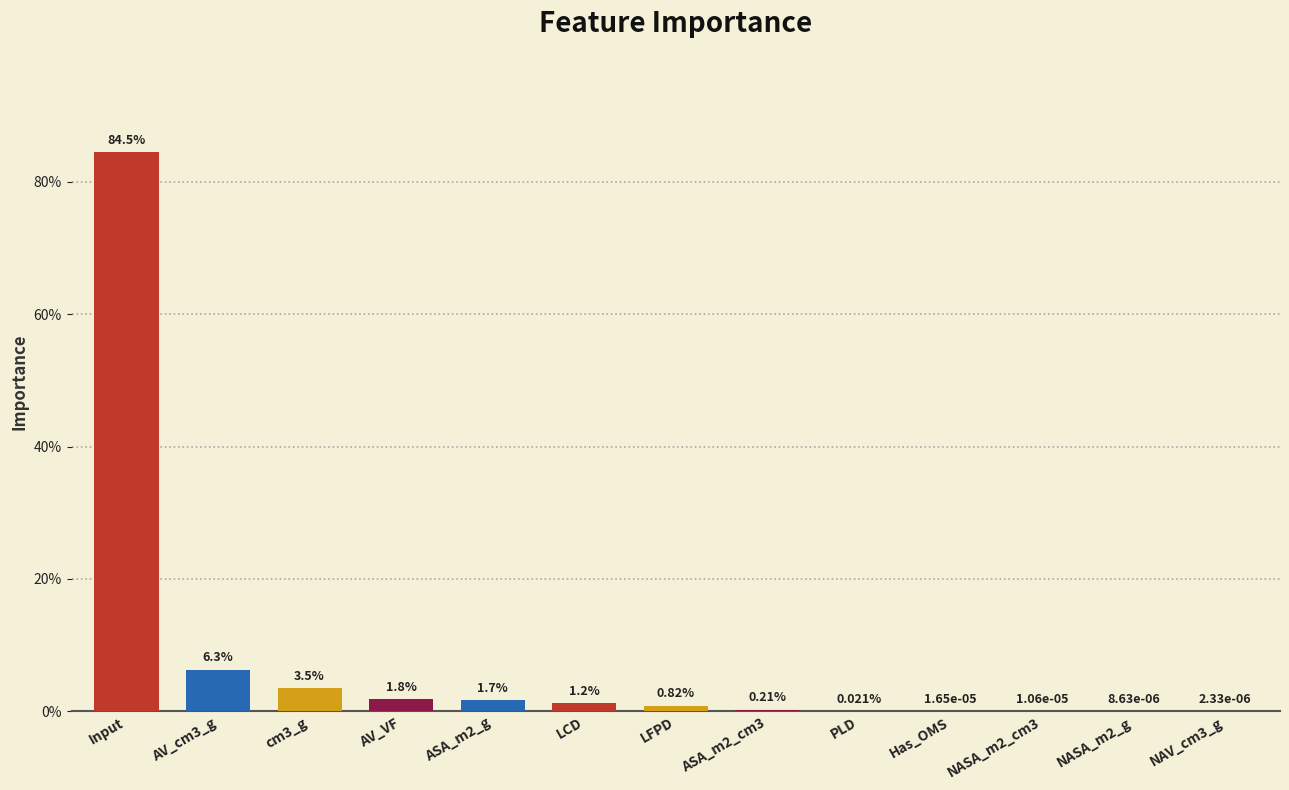

List the labels in order of value, smallest first.

NAV_cm3_g, NASA_m2_g, NASA_m2_cm3, Has_OMS, PLD, ASA_m2_cm3, LFPD, LCD, ASA_m2_g, AV_VF, cm3_g, AV_cm3_g, Input